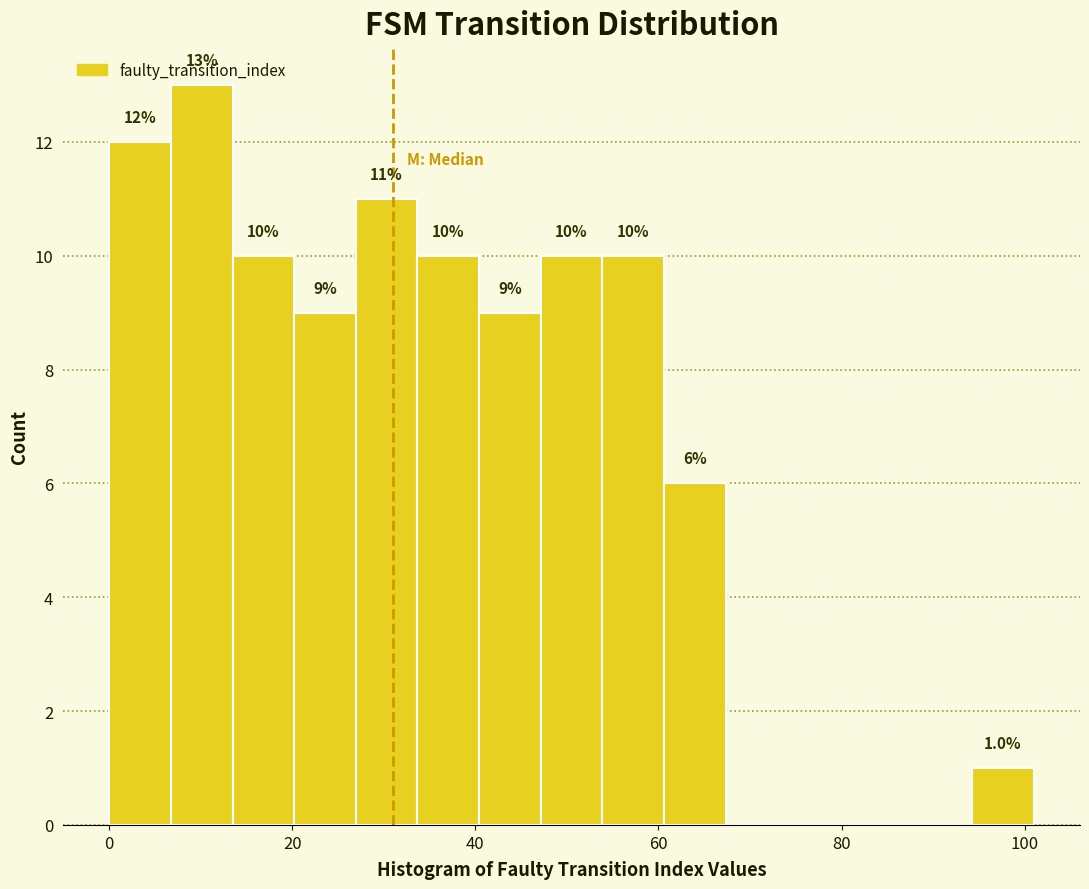

Around what value on the x-axis is the tallest bar? Give the approximate position of its centre, as read against the axis.

10